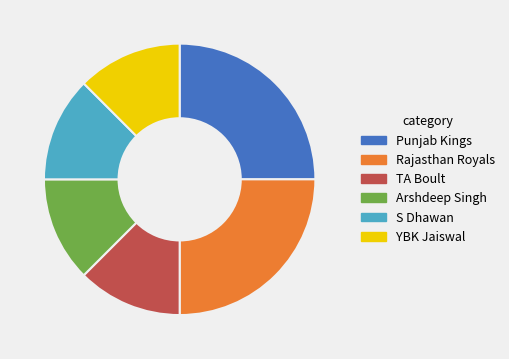

How many slices are in this pie chart?

6